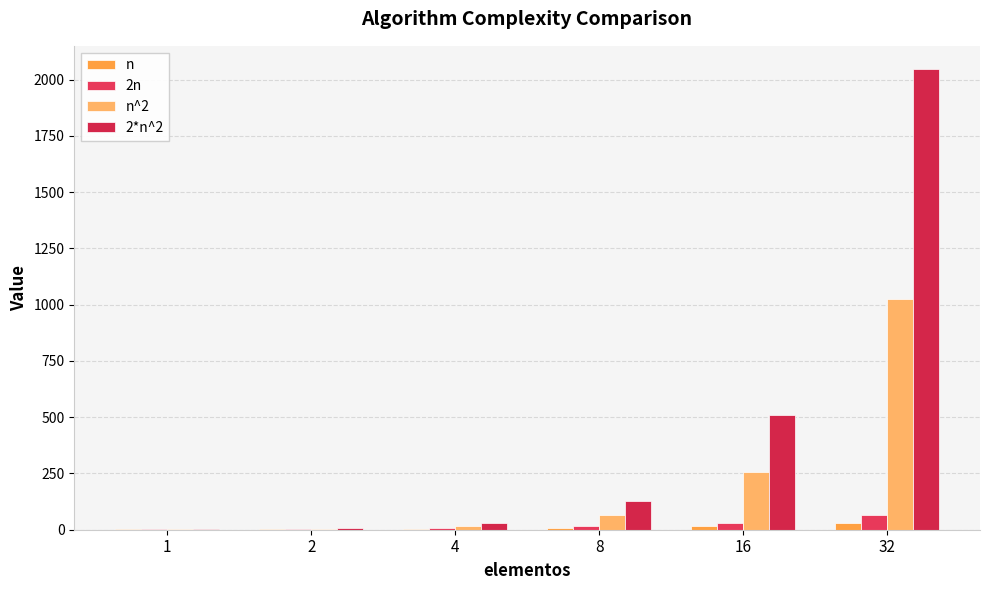

What is the value of the 2*n^2 bar at the 5th from the left?

512